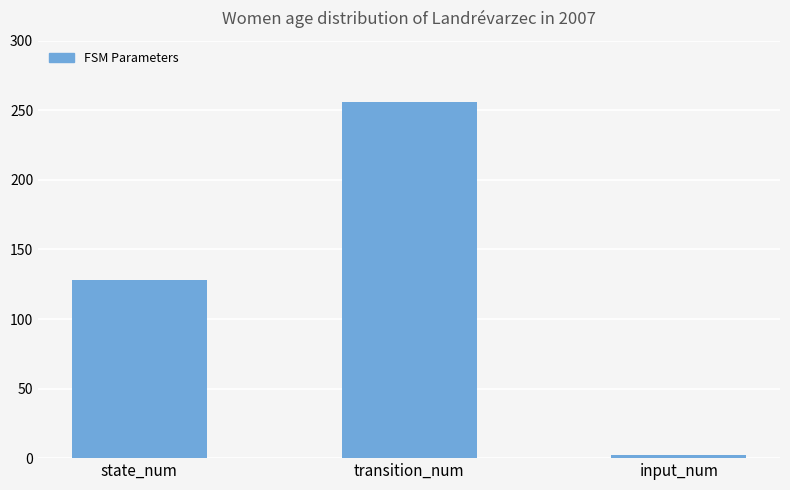

What is the sum of all values?

386